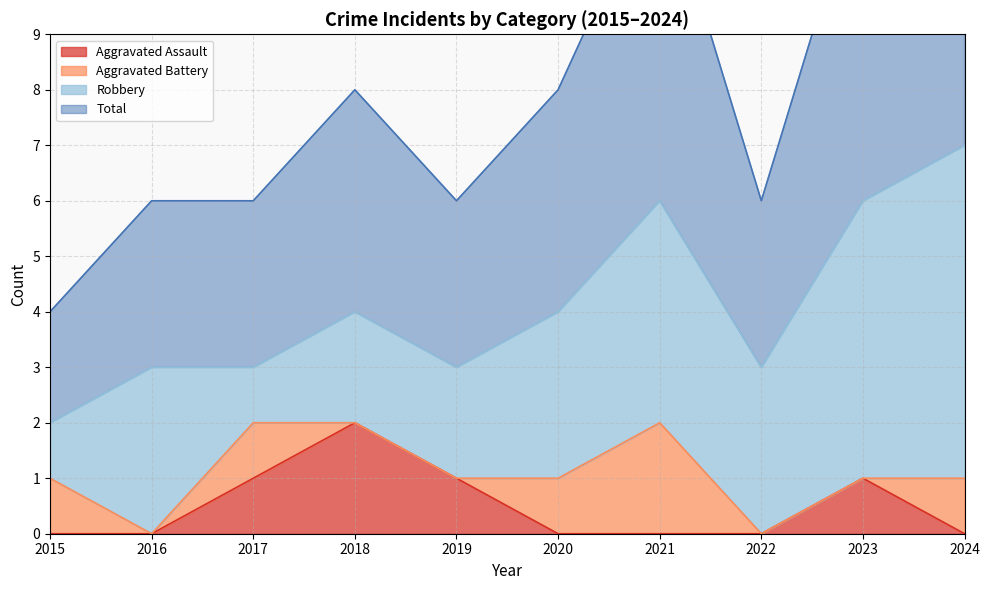

Is it true that Aggravated Assault equals -1 at 2021?

False